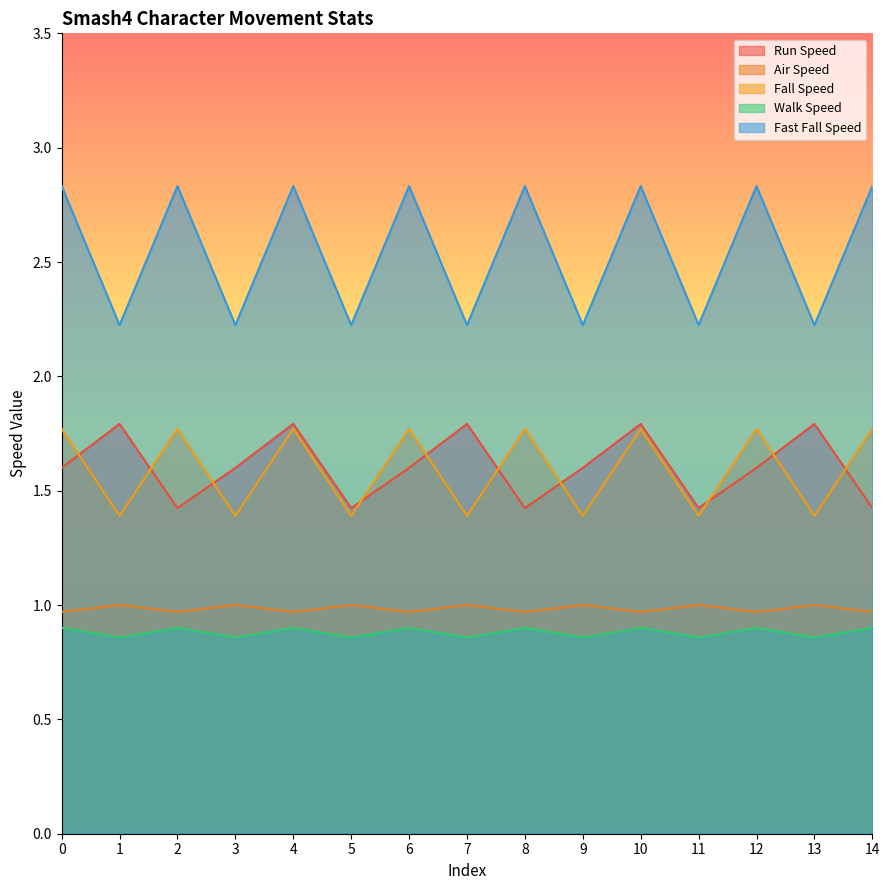

At which category is the sum across all series the highest?

4